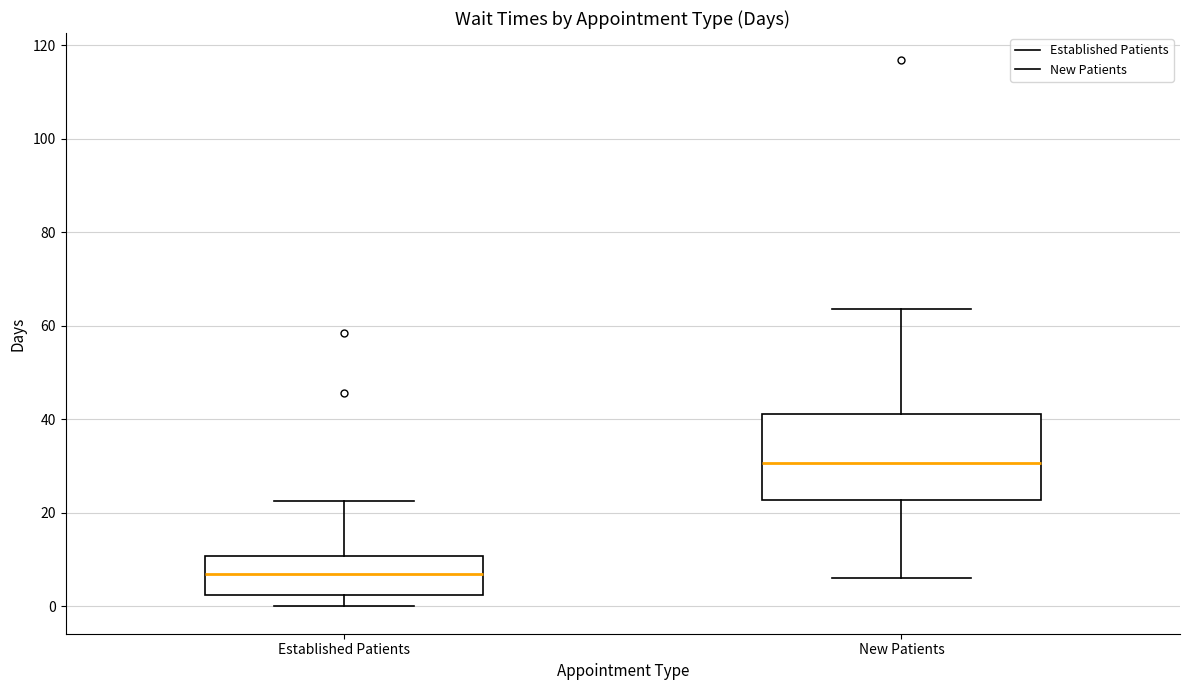

Reading left to right, transcribe this box plot: for each box, give where its median line is, the range the box spans, and where its two whiskers end, as read against the y-axis. The values are not printed on the chart, so give them approximately, as read against the axis.

Established Patients: median 6, box 2 to 10, whiskers 0 to 22
New Patients: median 30, box 22 to 42, whiskers 6 to 64